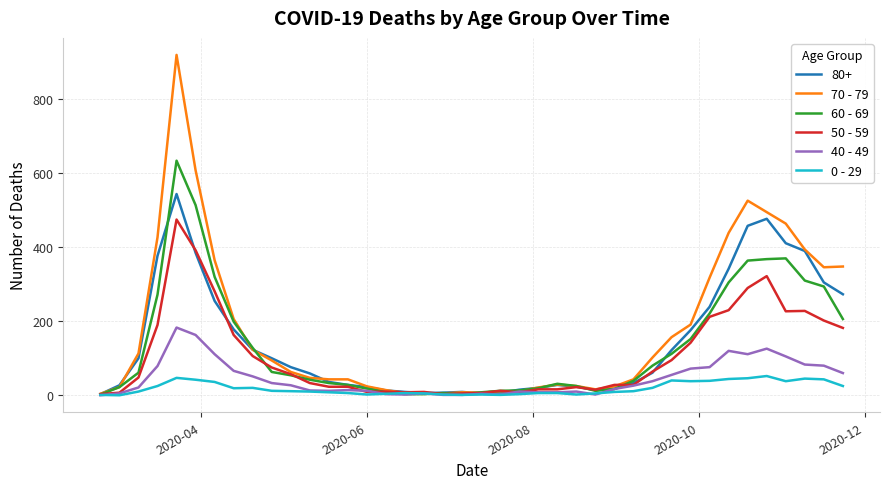

What is the maximum value shown in the chart?

920